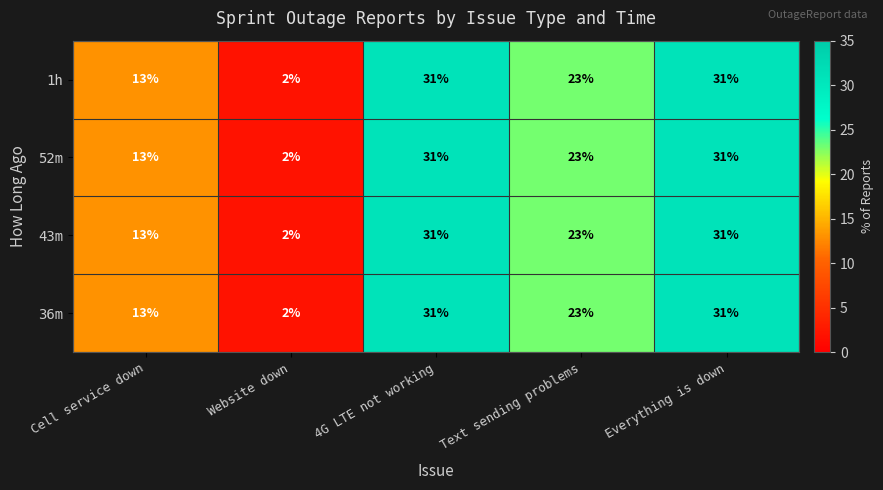

What is the greatest value displayed?

31